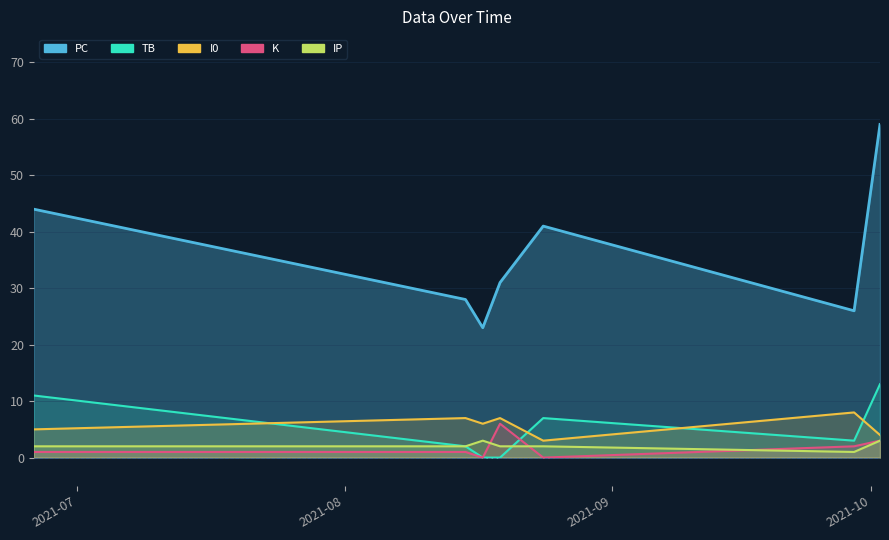

What is the sum of the PC values at 2021-09-29 and 2021-10-02?

85